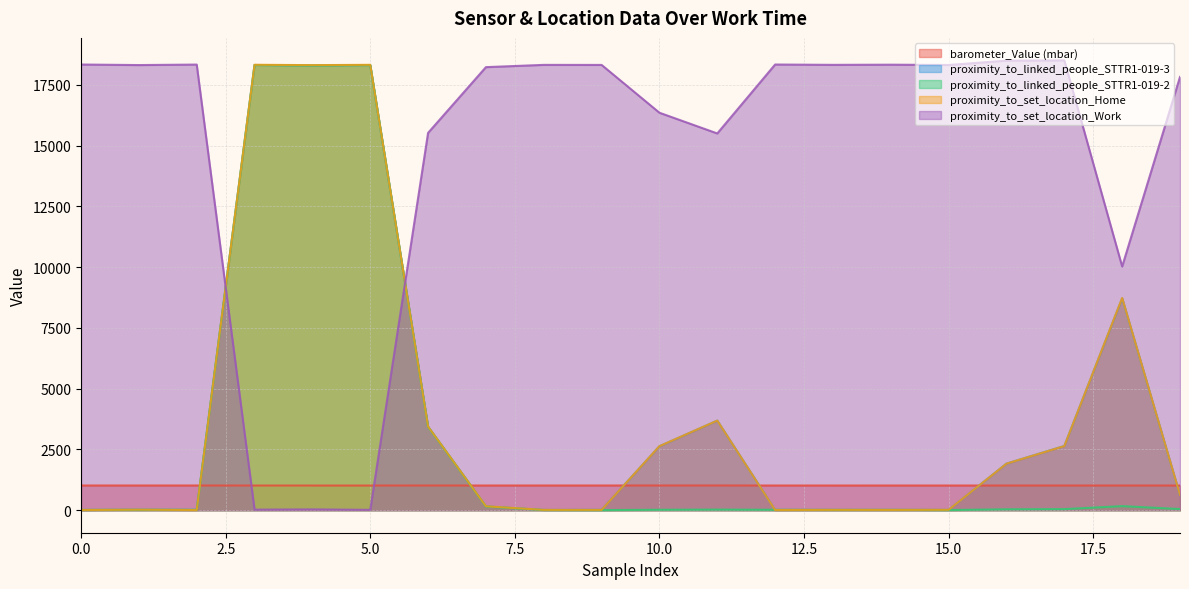

How many categories are shown in the chart?

20